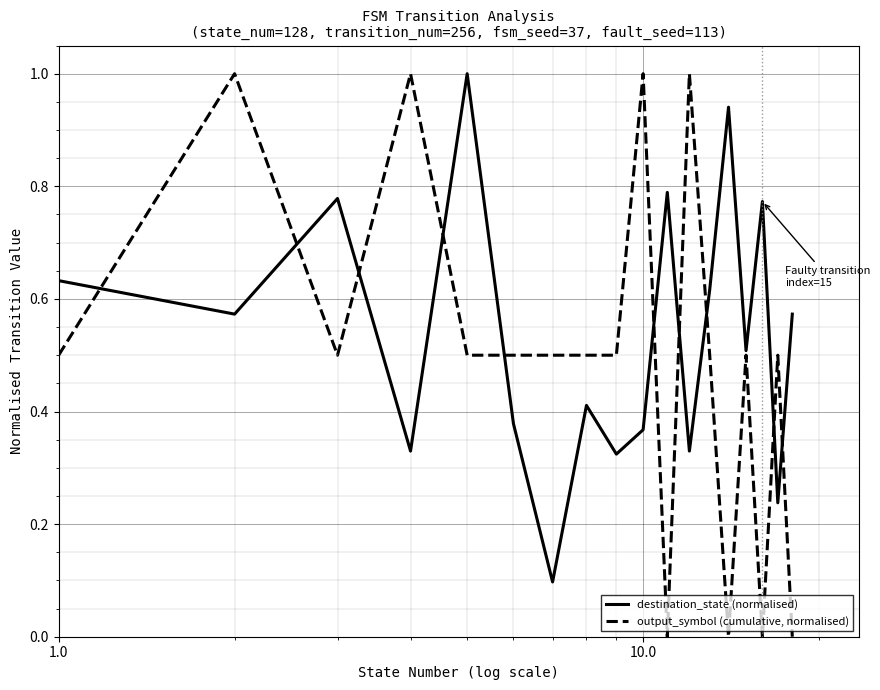

What is the sum of all output_symbol (cumulative, normalised) values?

9.0